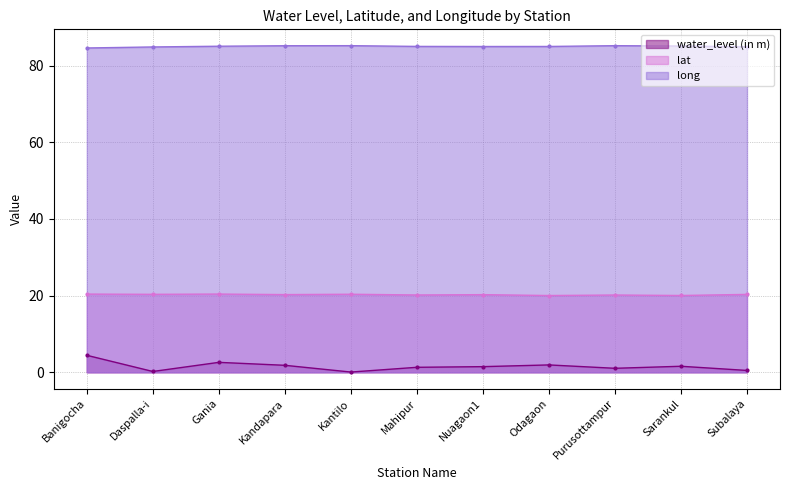

True or false: water_level (in m) has more than 0 points higher than both neighbors.

True